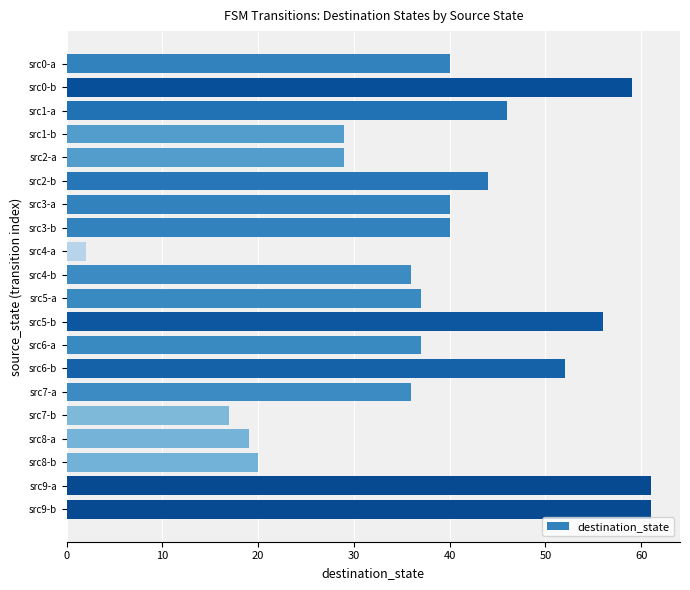

Between src1-b and src2-b, which is larger?

src2-b